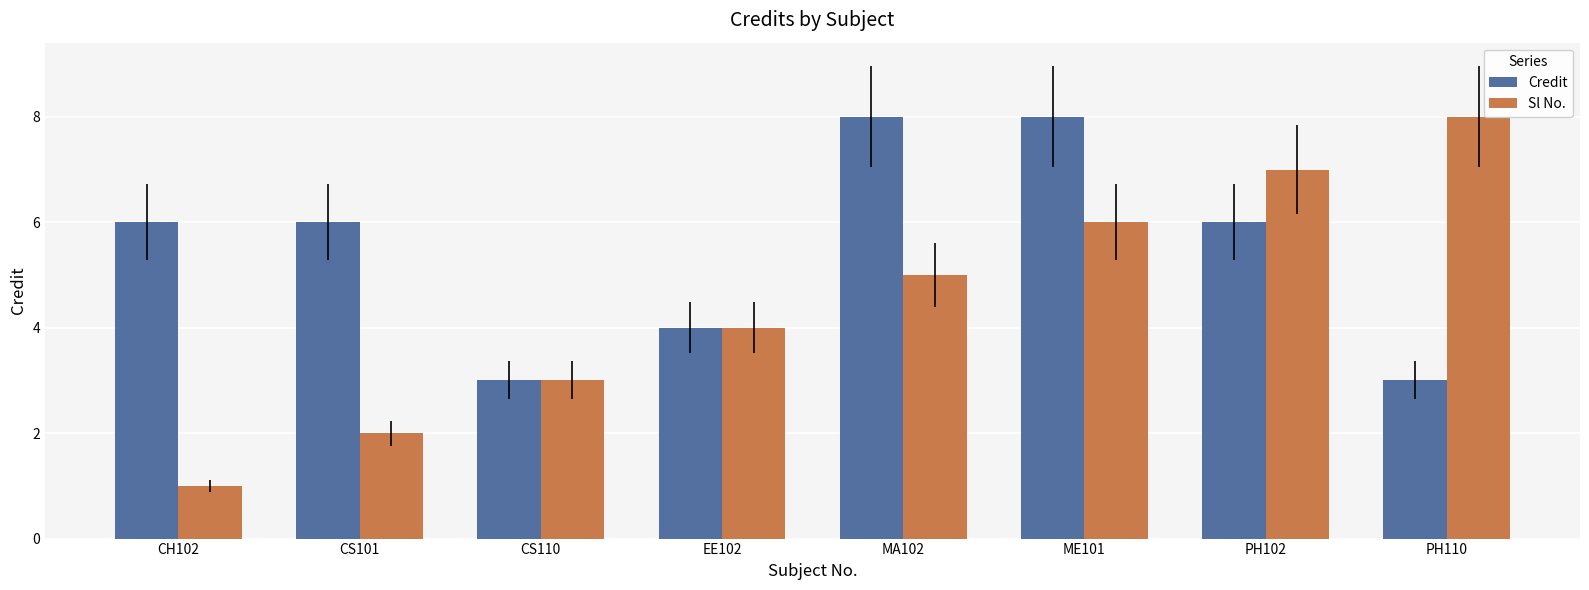

Reading left to right, what are all the values shown in this chart?

Credit: 6	6	3	4	8	8	6	3
Sl No.: 1	2	3	4	5	6	7	8